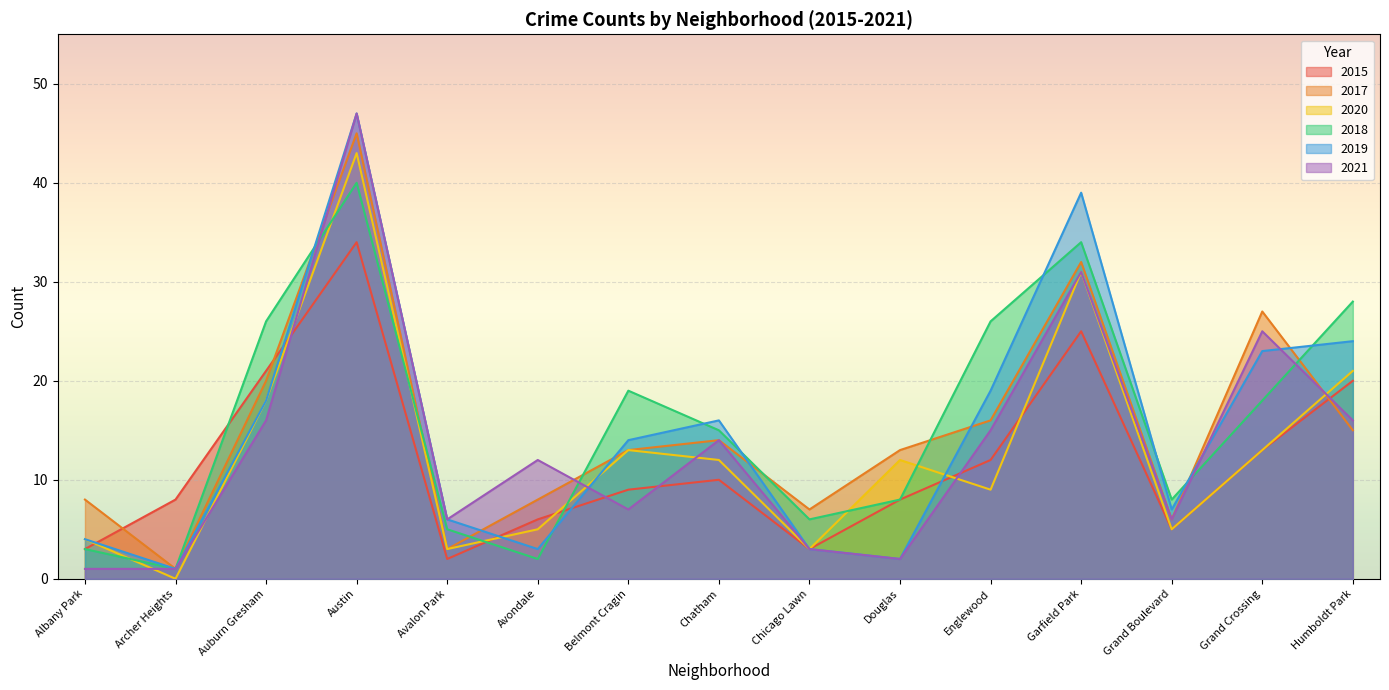

What is the value of the 2021 point at the 13th from the left?

6